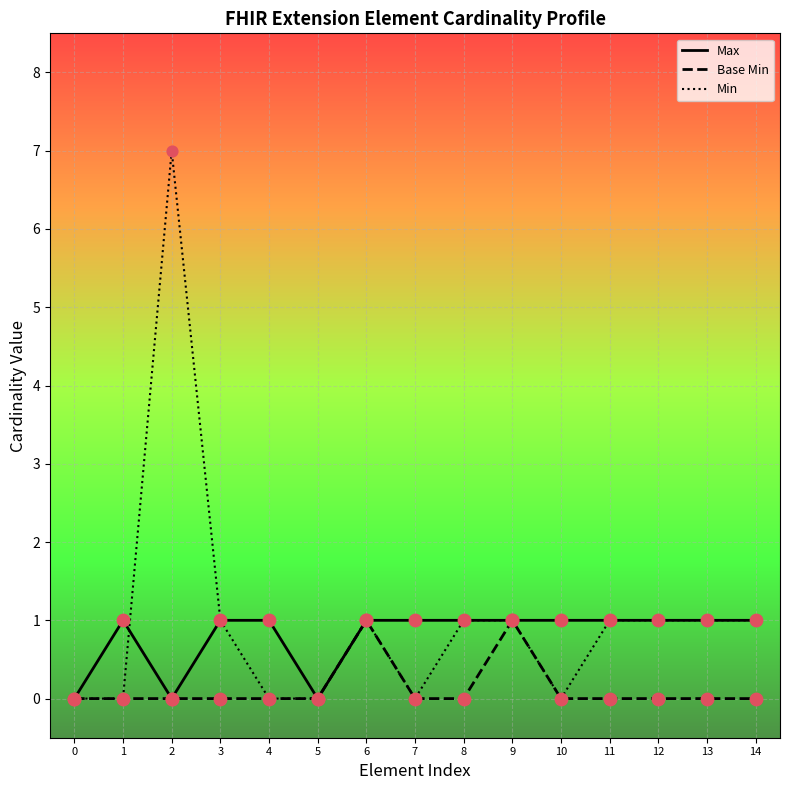

Which series has the largest range (max minus min)?

Min